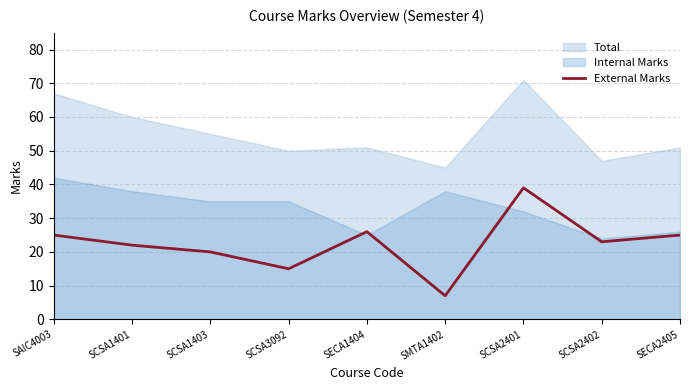

What is the sum of the values at SECA1404 and SMTA1402?

33